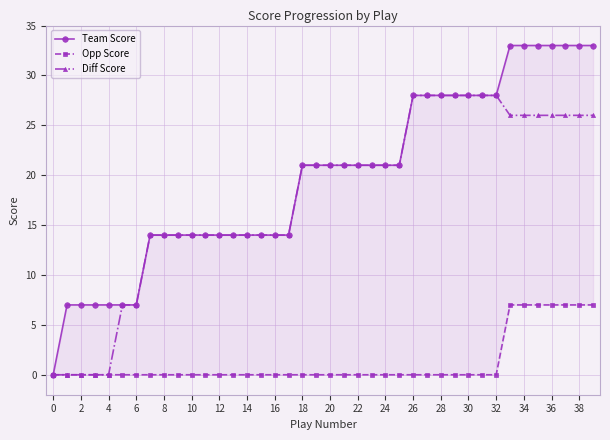

What value does the Diff Score series have at 8?

14